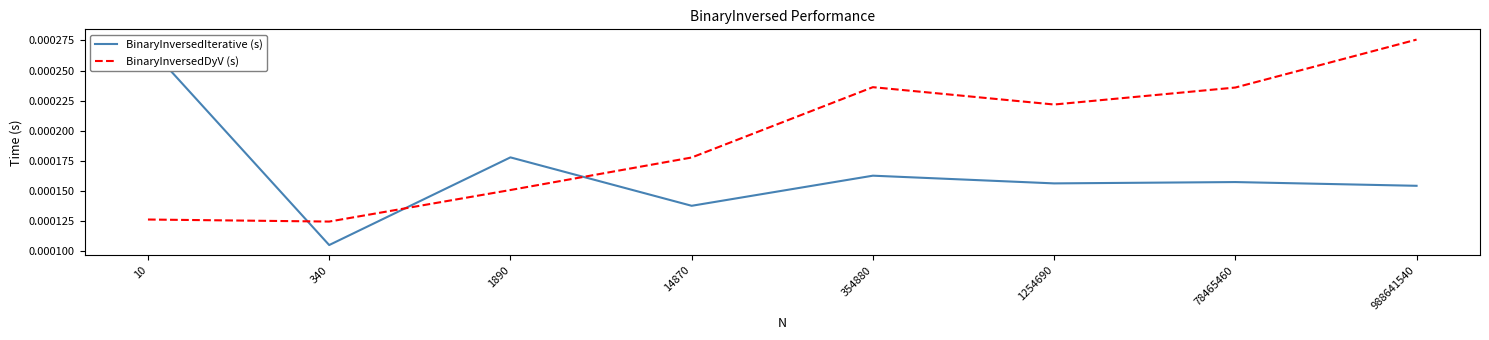

True or false: BinaryInversedDyV (s) has more than 0 interior local peaks.

True